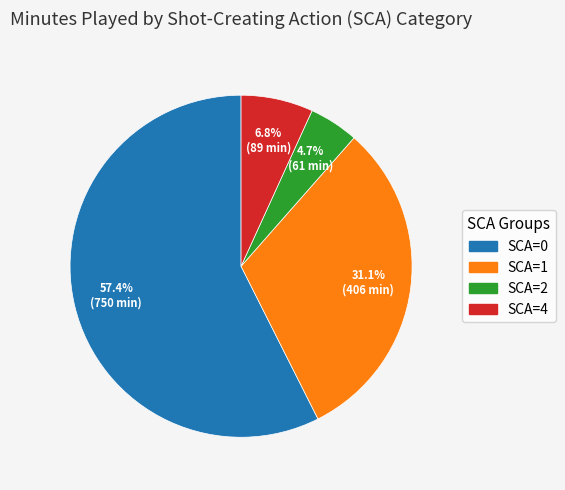

Which slice is the largest?

SCA=0